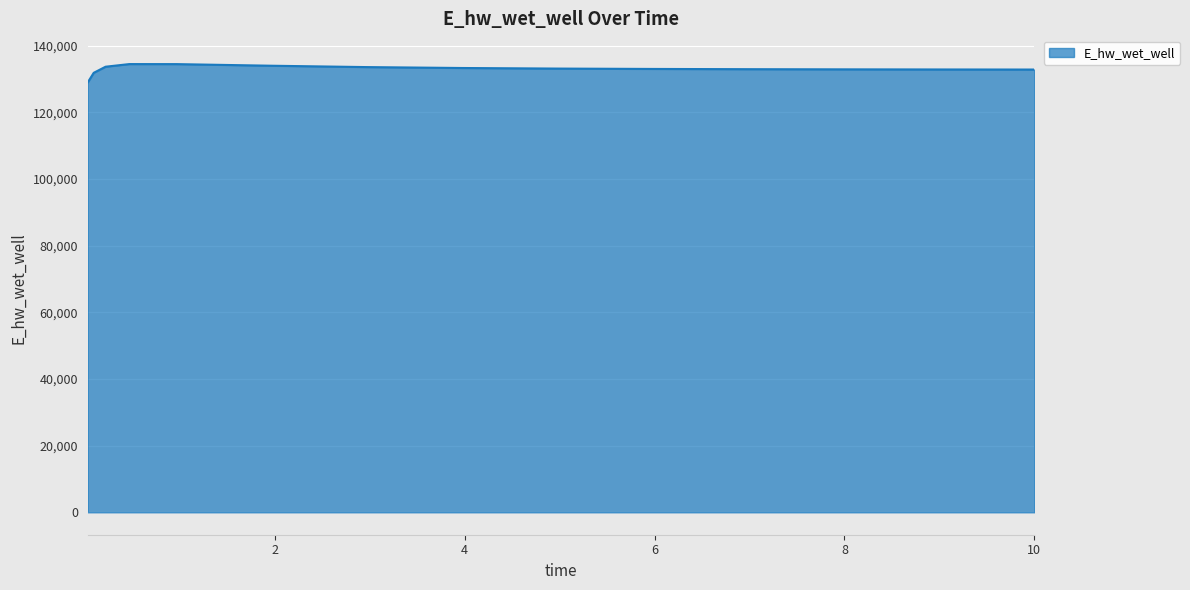

What is the difference between the maximum and minimum values?

5482.0